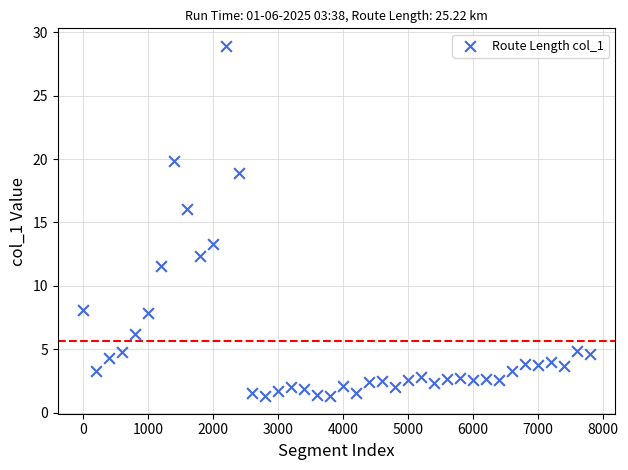

What is the range of X values (max minus min)?

7800.0